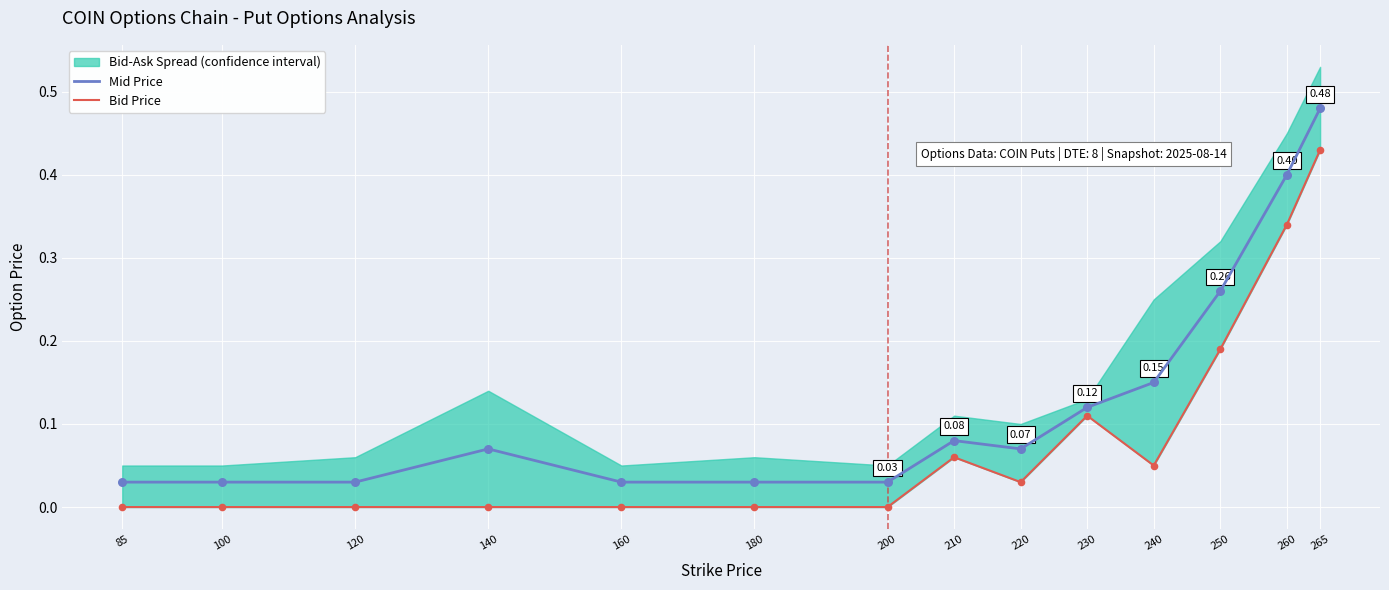

Which series has the largest total across all categories?

Mid Price